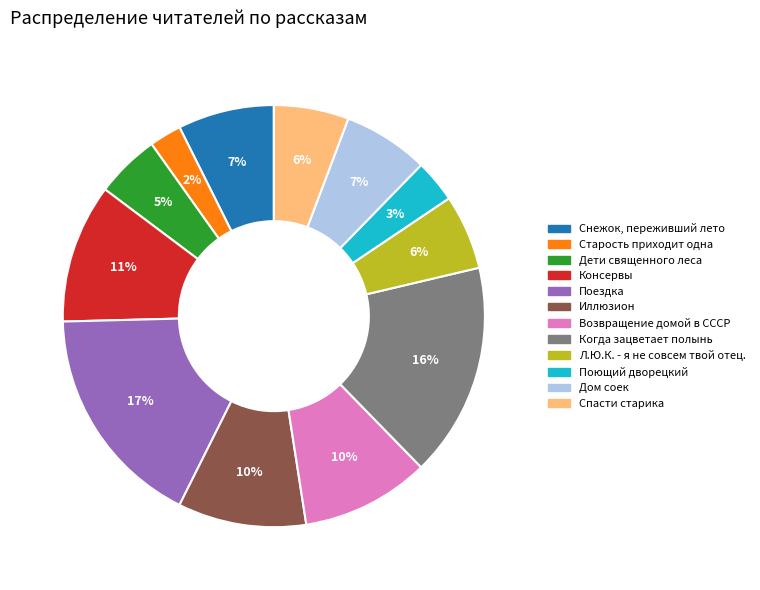

Is the sum of Поющий дворецкий and Старость приходит одна greater than half?

No